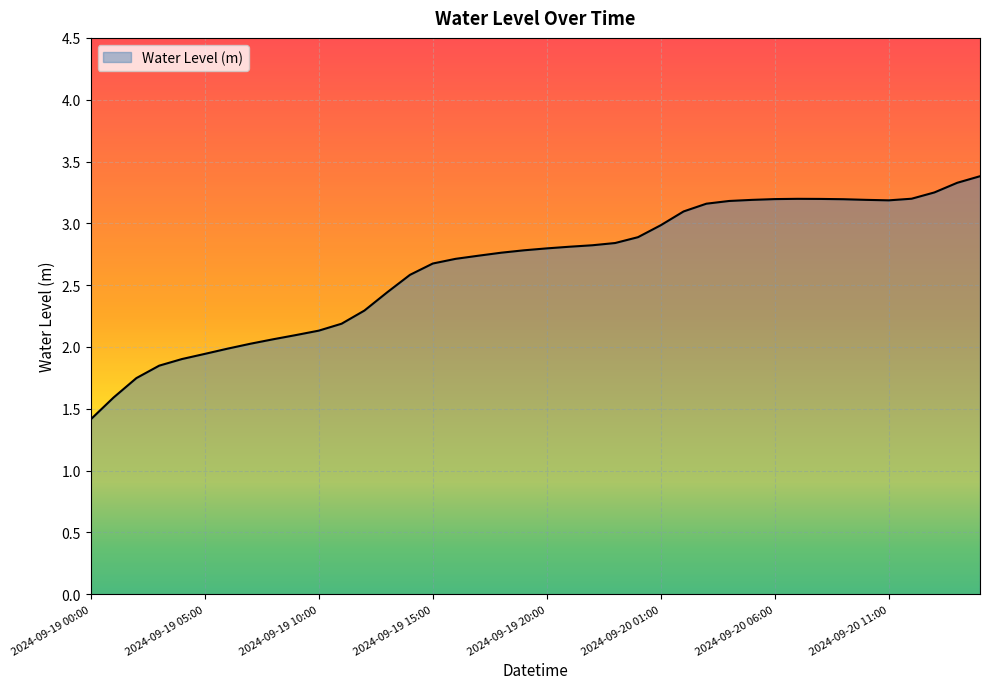

What is the difference between the maximum and minimum values?

2.0